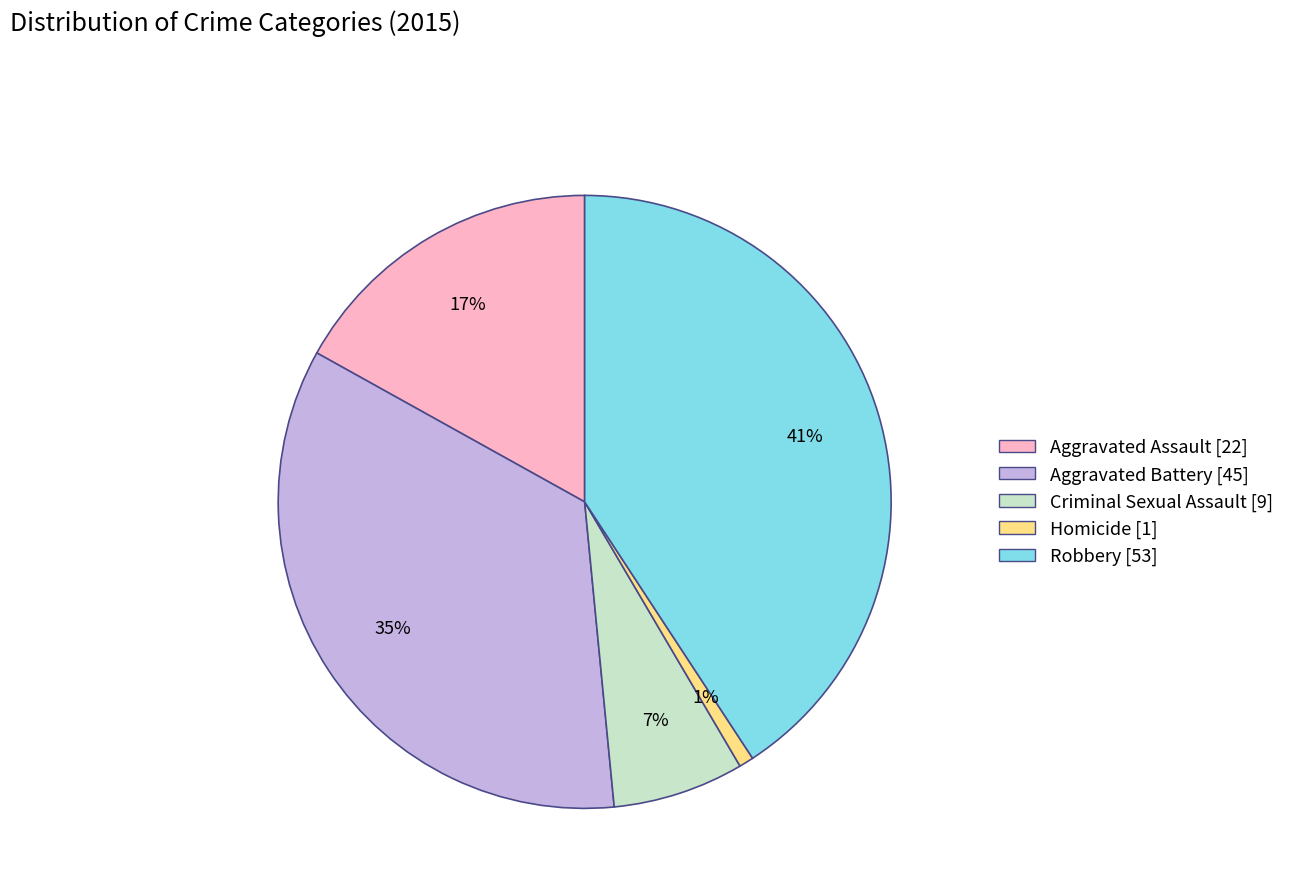

Which category has the smallest portion of the pie?

Homicide